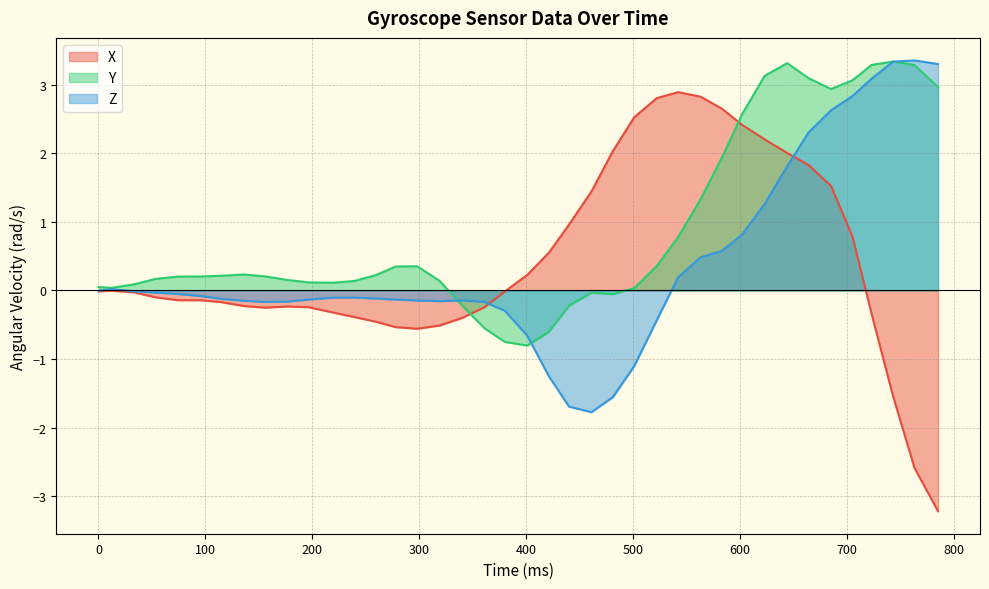

Rank the series by their maximum value, from lowest to highest.

X, Y, Z